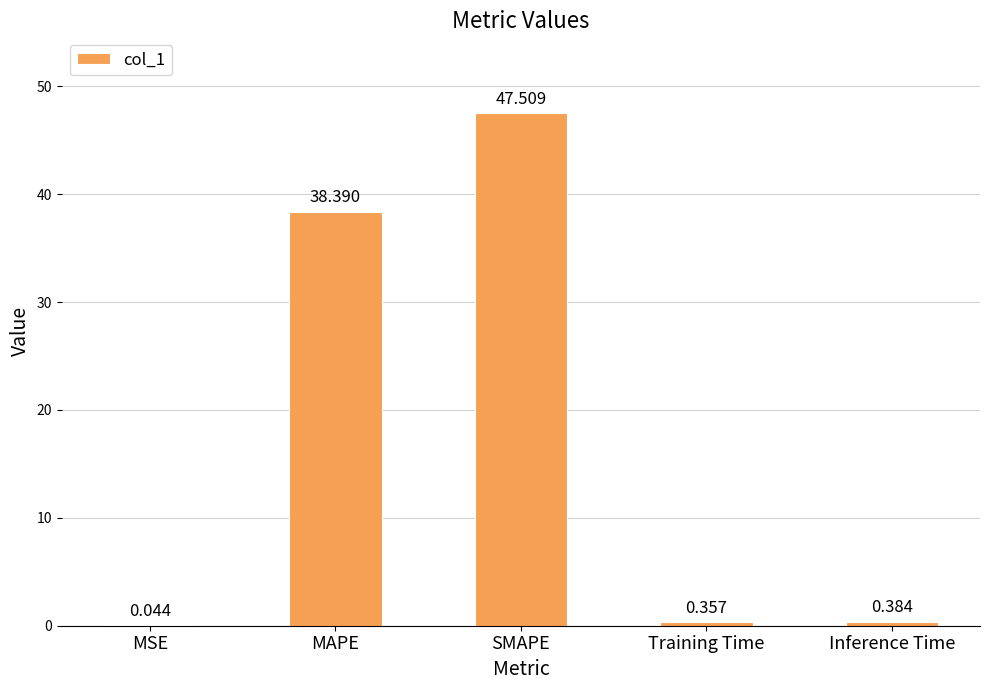

At which label is the value closest to 23?

MAPE